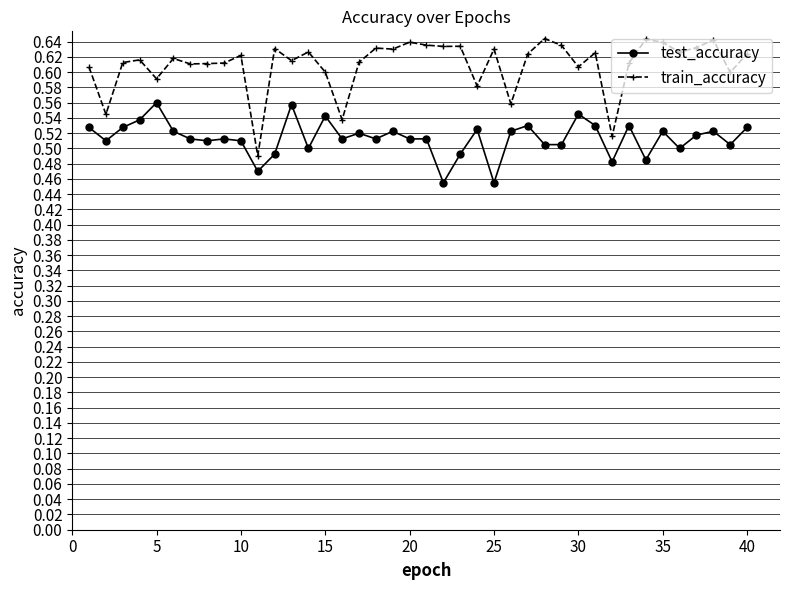

Count the number of data series in this chart.

2